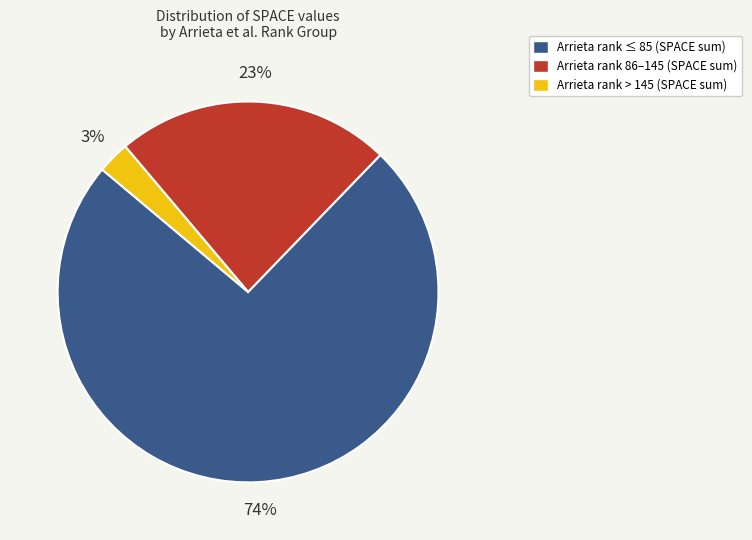

The Arrieta rank 86–145 (SPACE sum) slice represents 23% of the pie. True or false?

True